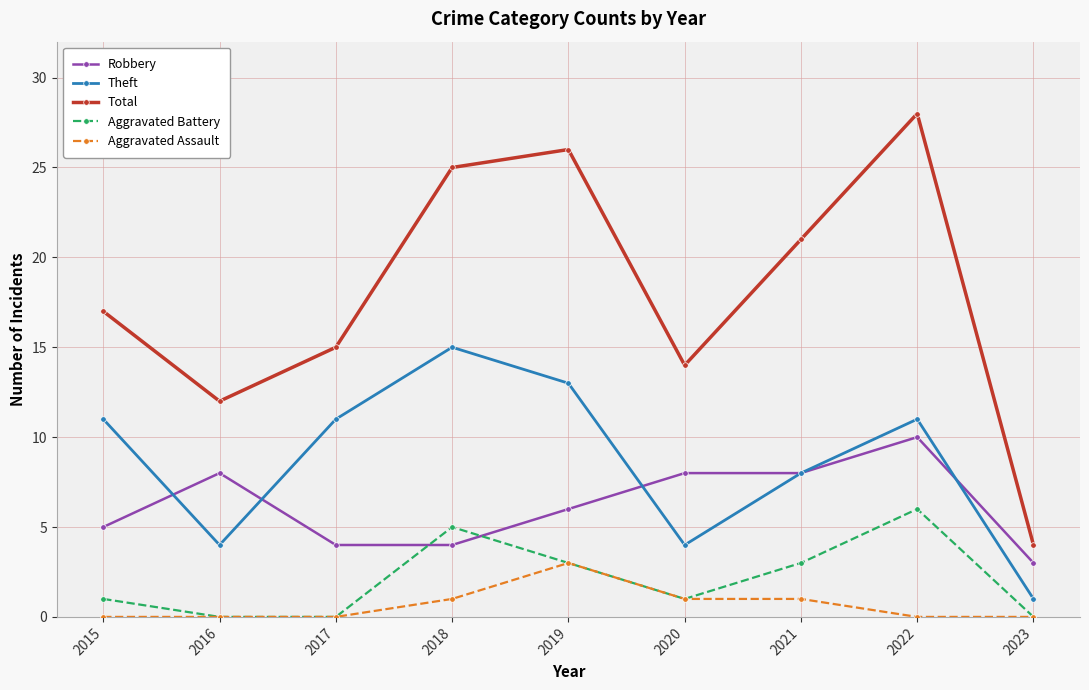

What is the sum of all Theft values?

78